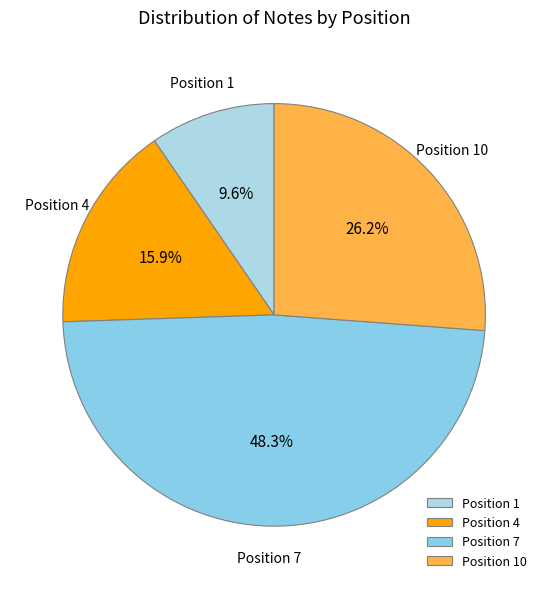

To the nearest percent, what percentage of the pie is Position 10?

26%